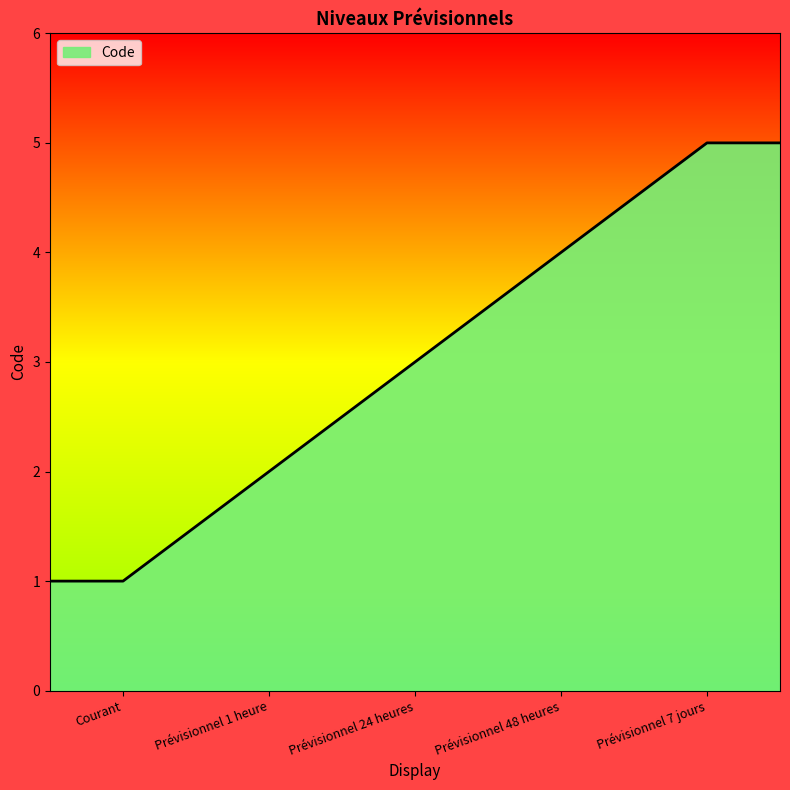

True or false: the data has more than 1 interior local peaks.

False